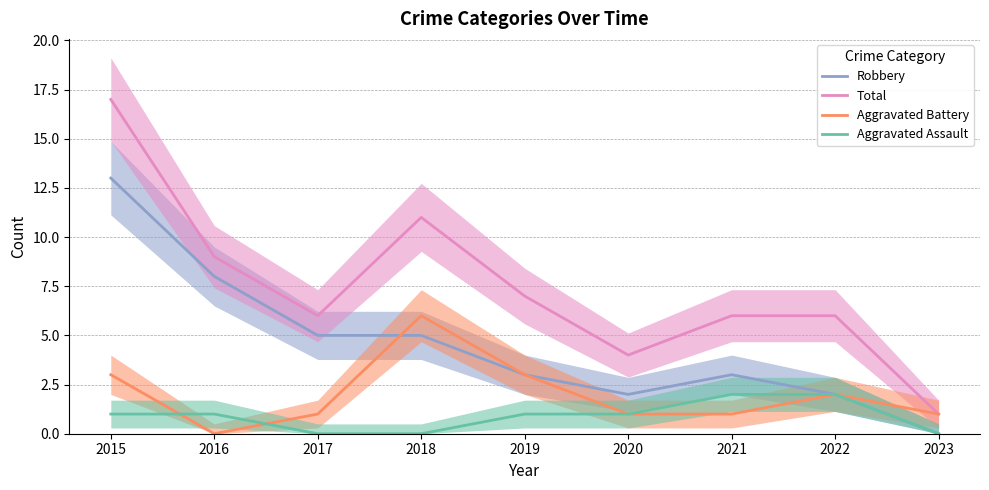

Where does the Aggravated Battery series first go above 1?

2015